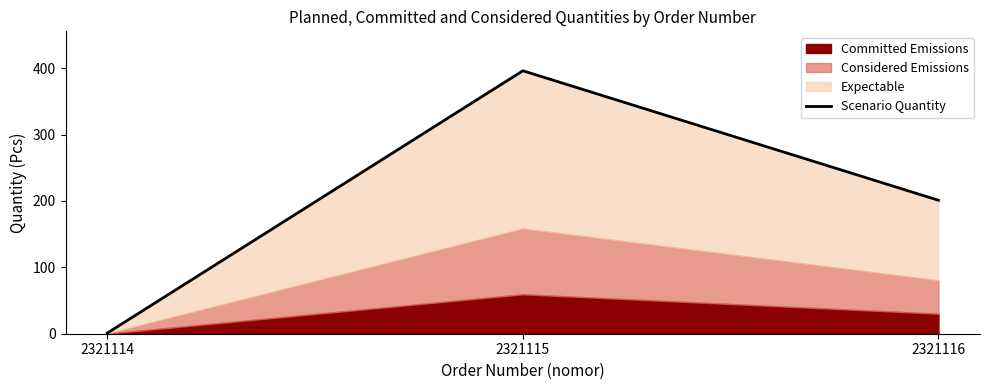

Read the value at 2321116.

201